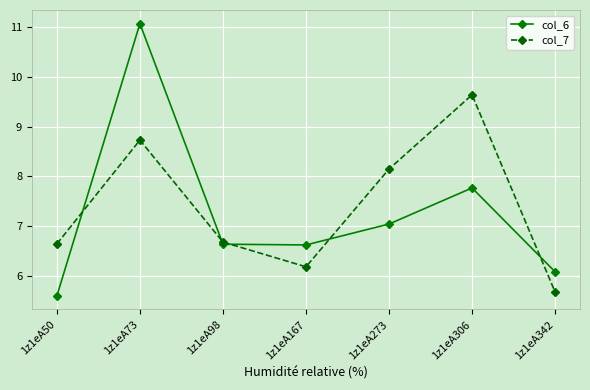

Which series ends up on top after the final intersection of col_7 and col_6?

col_6